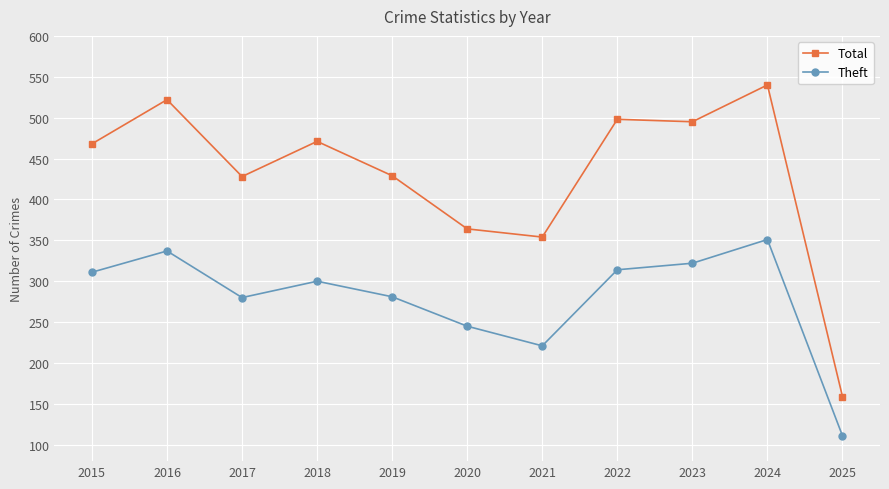

What is the sum of all Total values?

4728